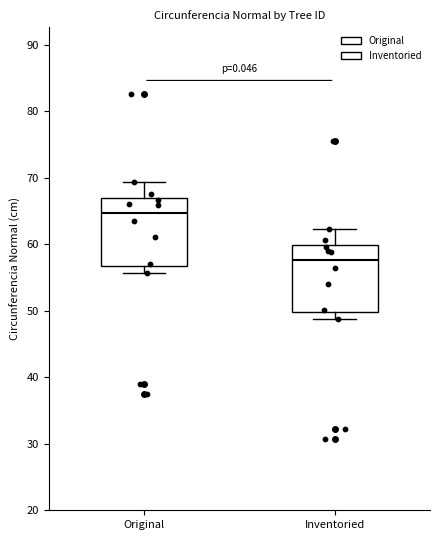

Where is the upper edge of the box for Inventoried on the y-axis? The values are not printed on the chart, so give them approximately, as read against the axis.

60